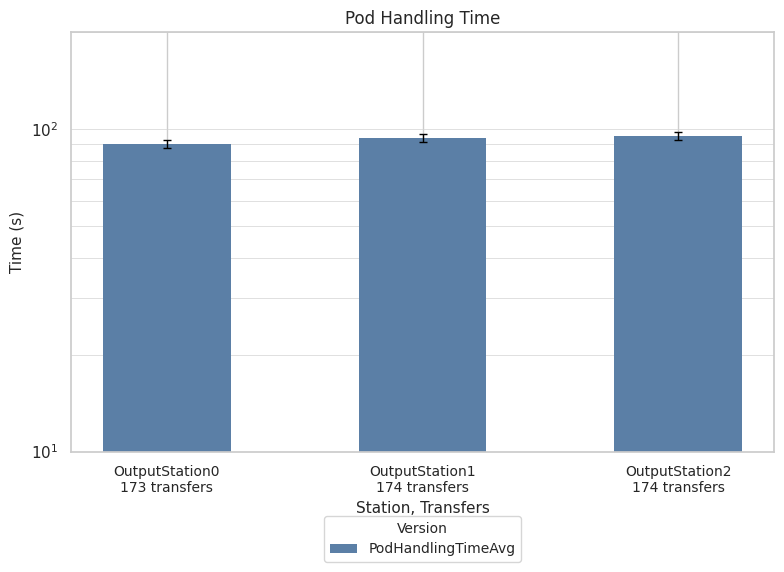

List the labels in order of value, largest first.

OutputStation2
174 transfers, OutputStation1
174 transfers, OutputStation0
173 transfers